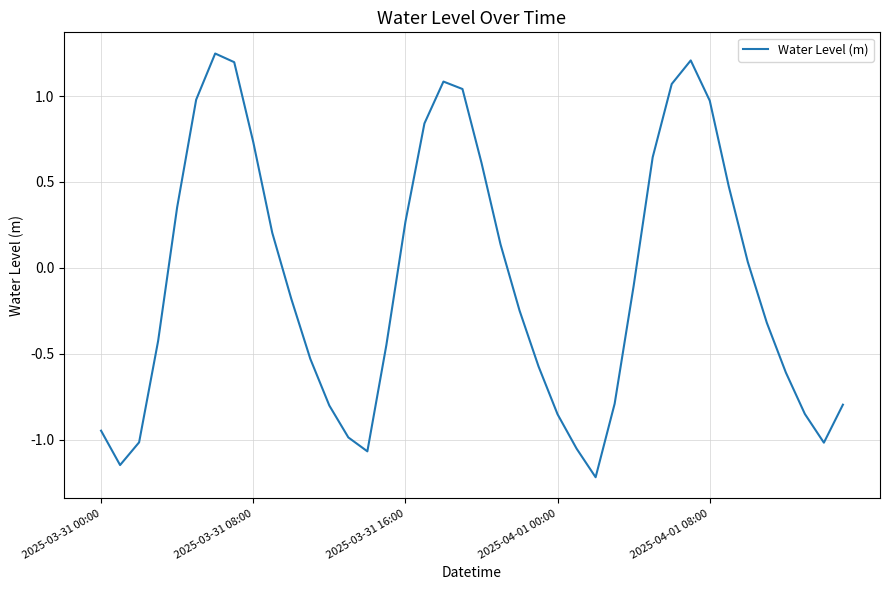

What is the smallest value displayed?

-1.2